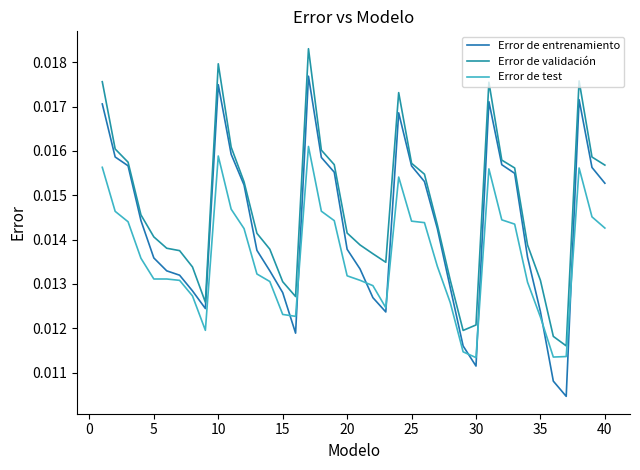

Does the chart display data point markers on the line(s)?

No